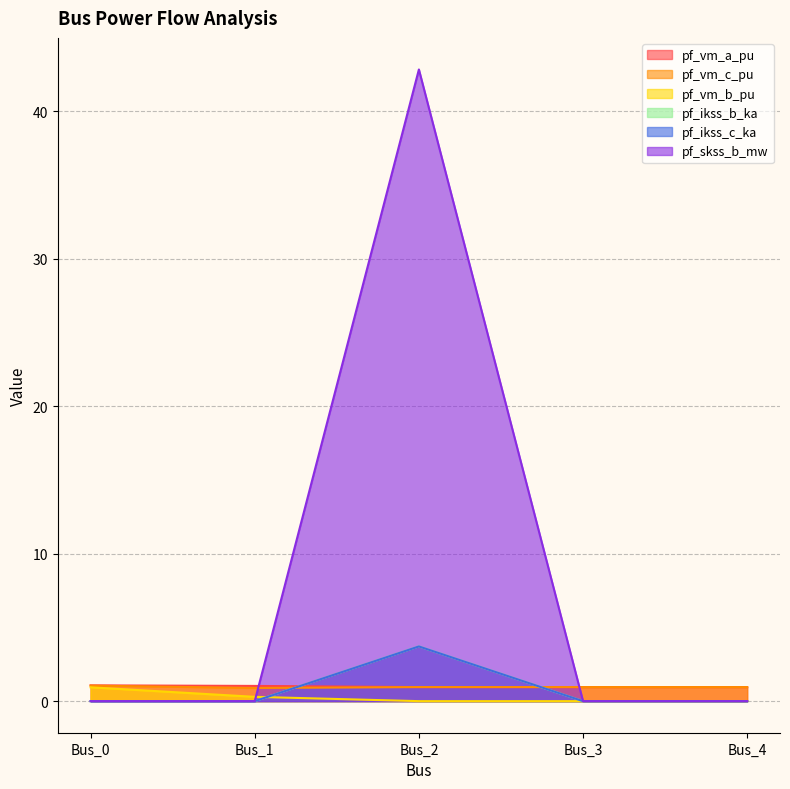

At Bus_1, list the series in order from smallest to largest.

pf_ikss_b_ka, pf_ikss_c_ka, pf_skss_b_mw, pf_vm_b_pu, pf_vm_c_pu, pf_vm_a_pu